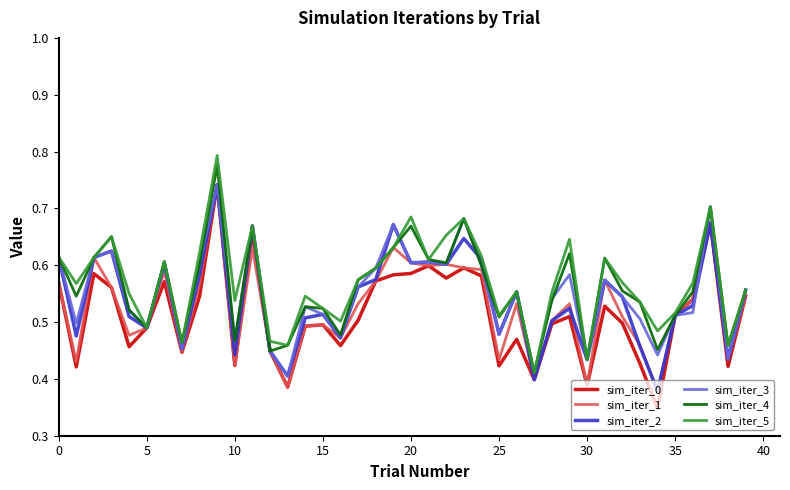

The value of sim_iter_0 at 10 is 0.1. True or false?

False